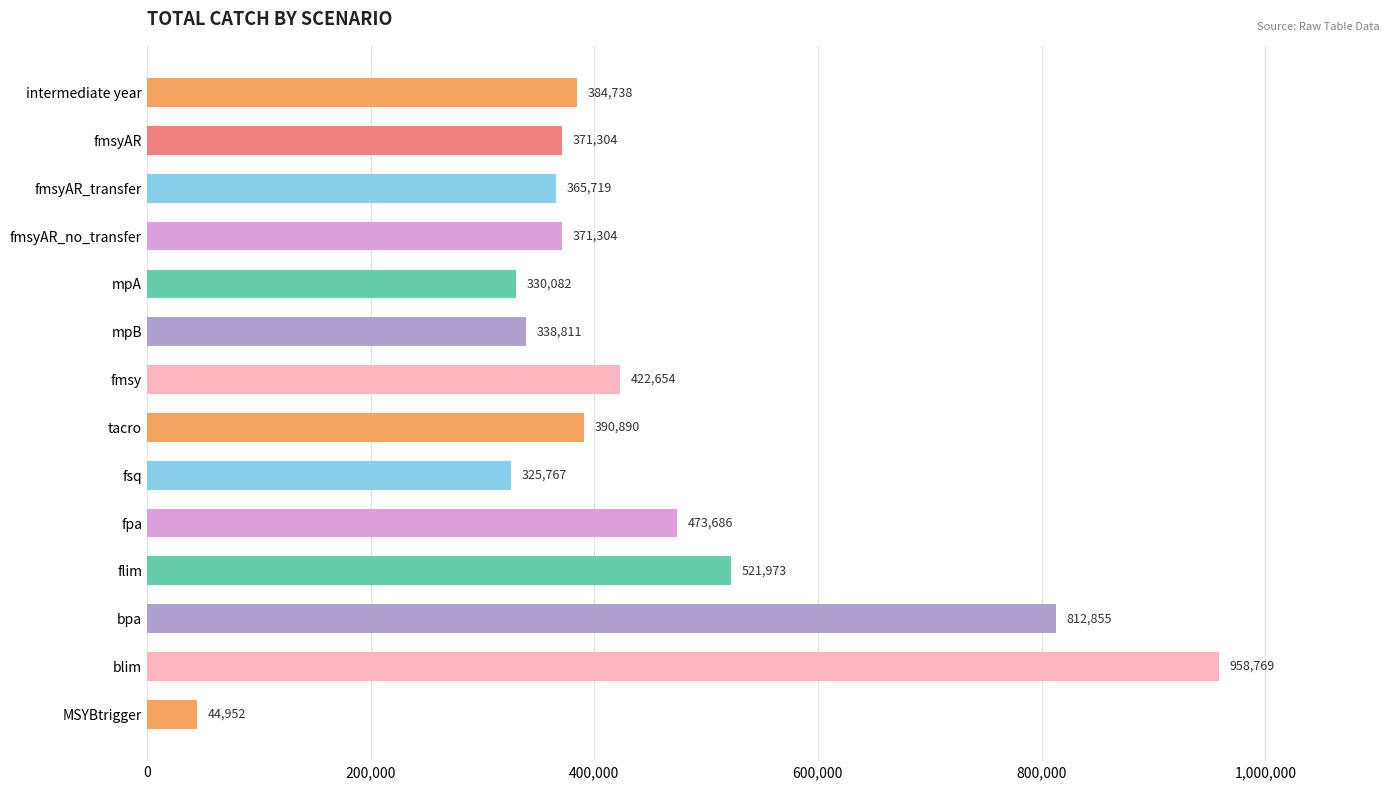

Rank the categories by value from highest to lowest.

blim, bpa, flim, fpa, fmsy, tacro, intermediate year, fmsyAR_no_transfer, fmsyAR, fmsyAR_transfer, mpB, mpA, fsq, MSYBtrigger